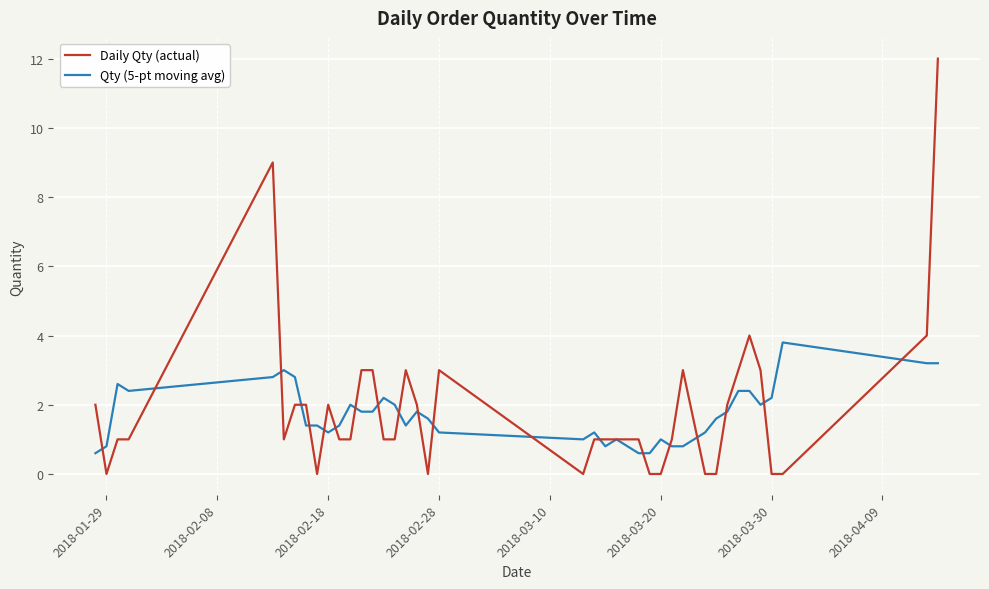

At how many categories does at least one series exceed 10?

1